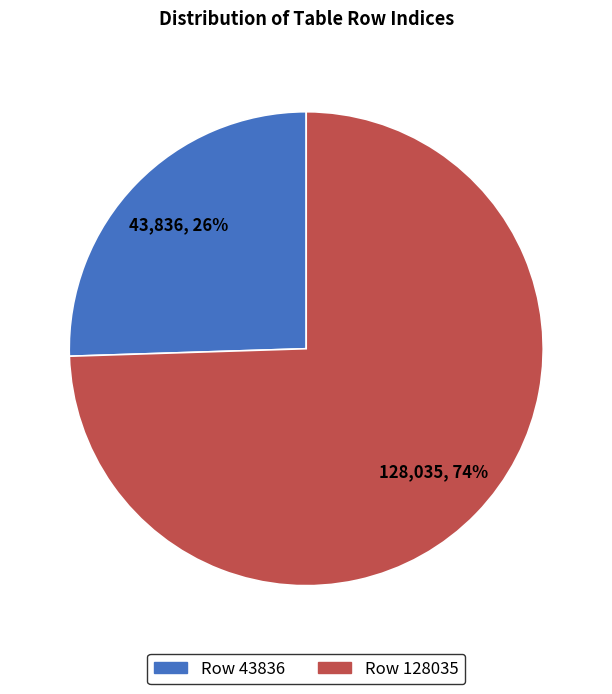

Which category has the smallest portion of the pie?

Row 43836